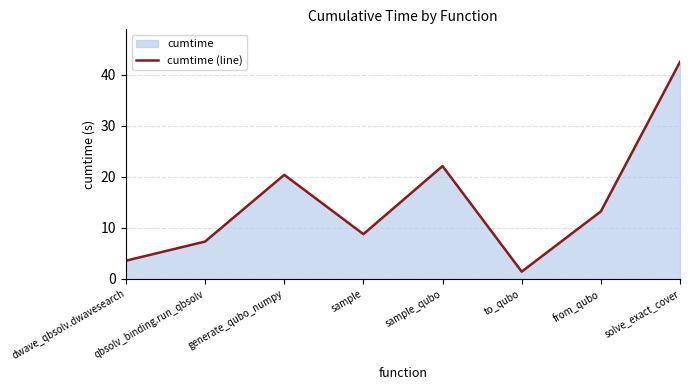

Reading left to right, extract all data points from this chart.

3.6	7.3	20.4	8.8	22.1	1.4	13.2	42.5